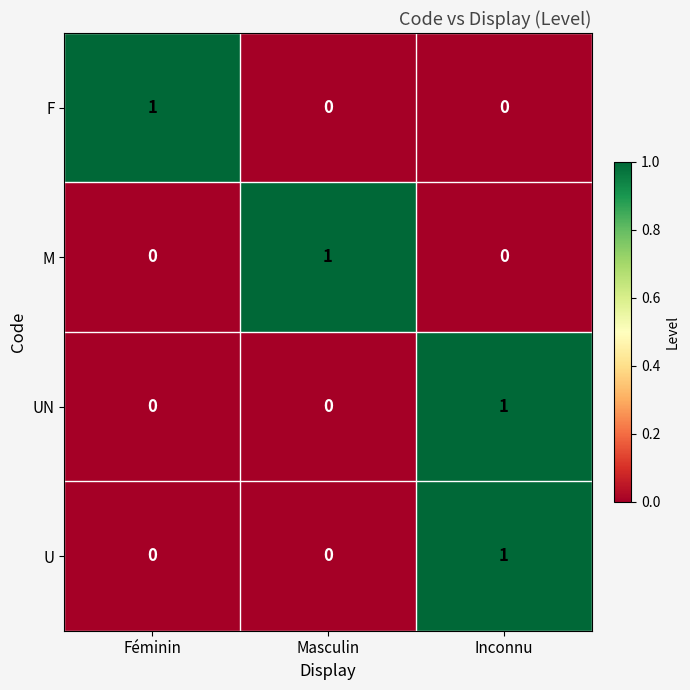

Count the F values in the range 0 to 1.

3